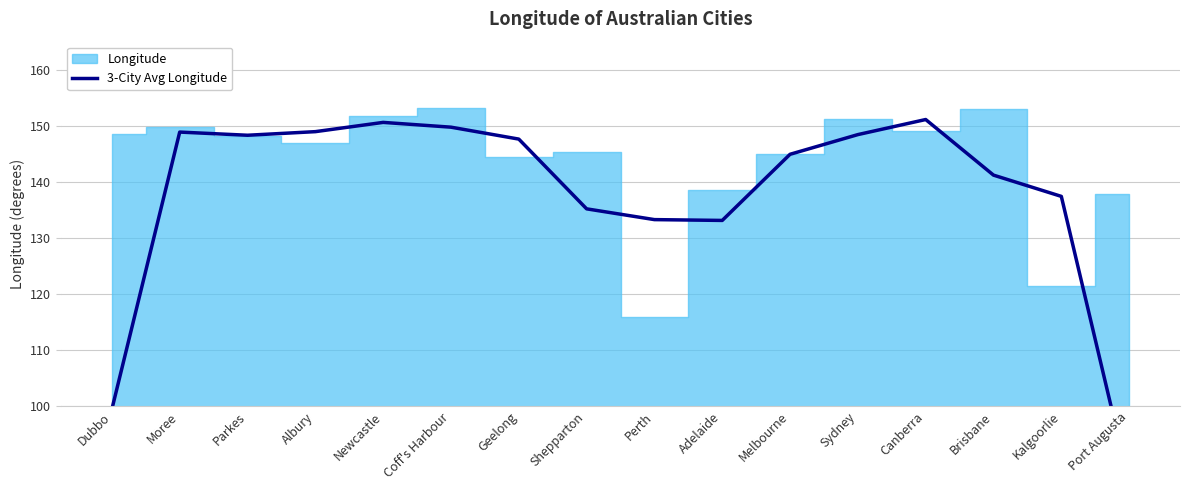

Reading left to right, extract all data points from this chart.

99.5	148.9	148.3	149.0	150.6	149.8	147.6	135.2	133.3	133.1	144.9	148.4	151.1	141.2	137.4	86.4